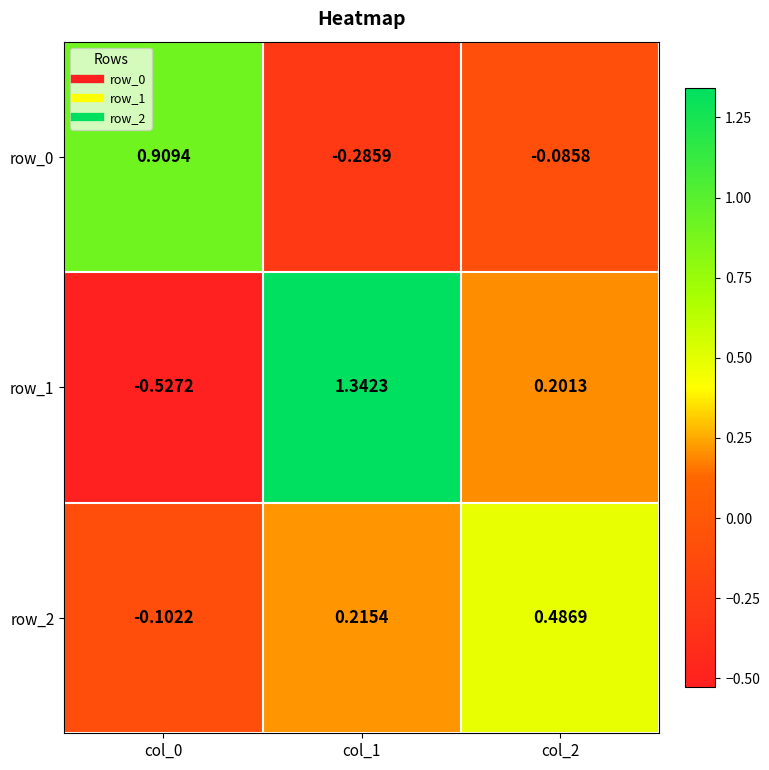

Is the value of row_1 at col_0 greater than the value of row_0 at col_1?

No